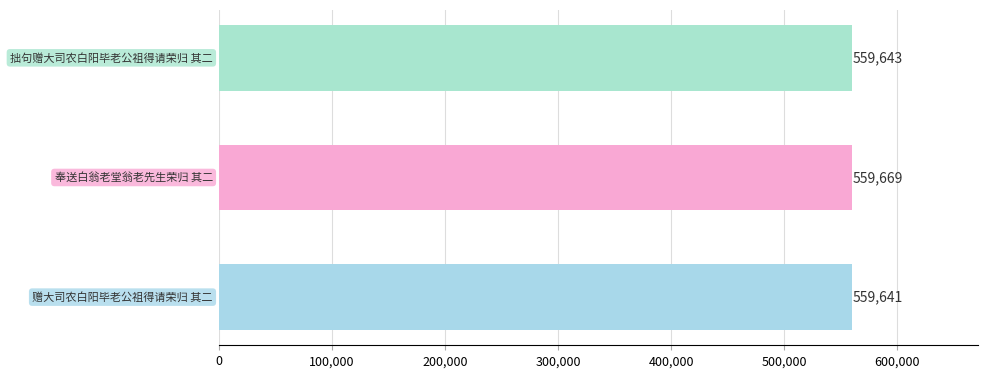

What is the greatest value displayed?

559669